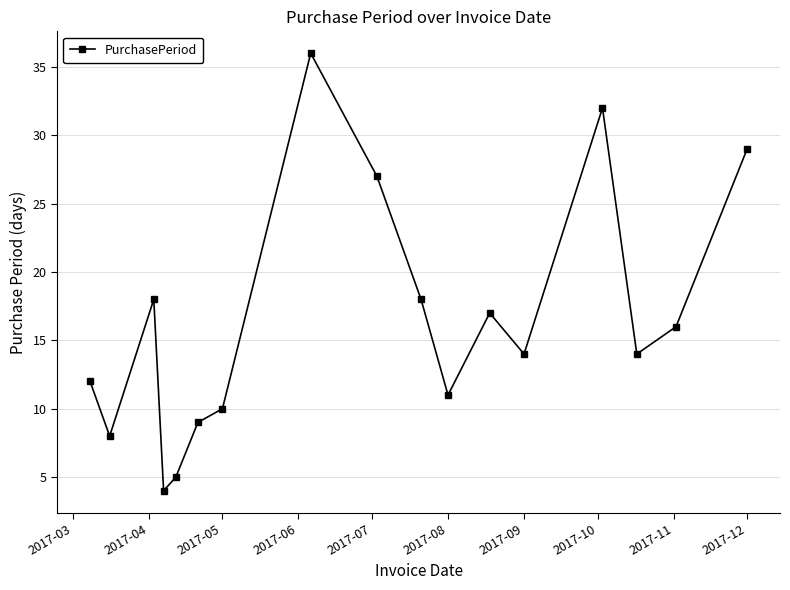

What is the value of the 2nd point from the left?

8